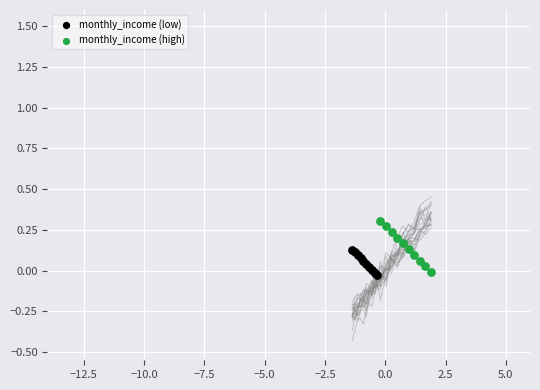

Which series reaches the maximum Y coordinate?

monthly_income (high)